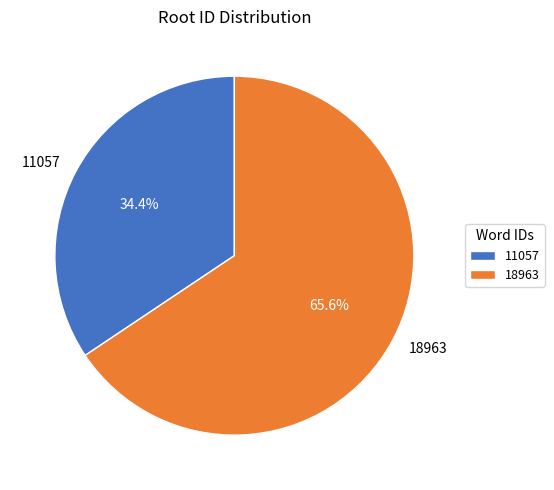

To the nearest percent, what is the average slice percentage?

50%